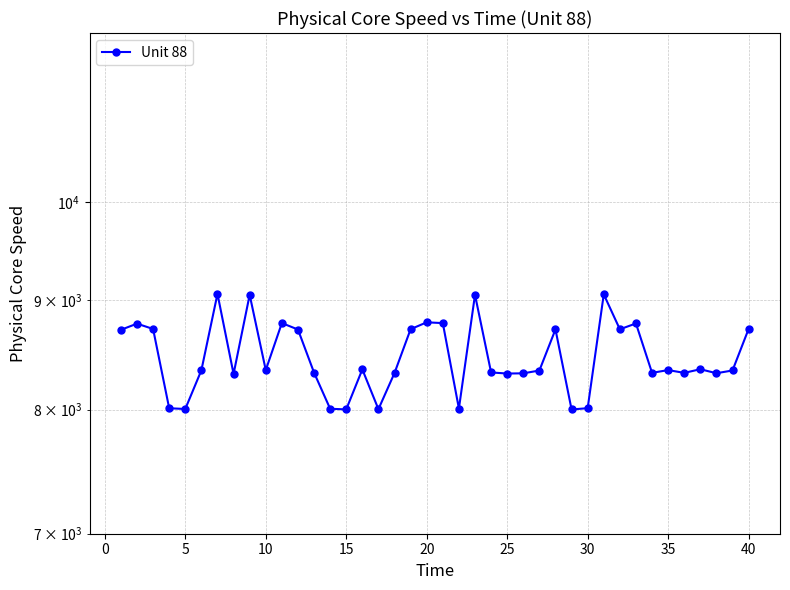

Is it true that the value at 15 is 8002.4?

True